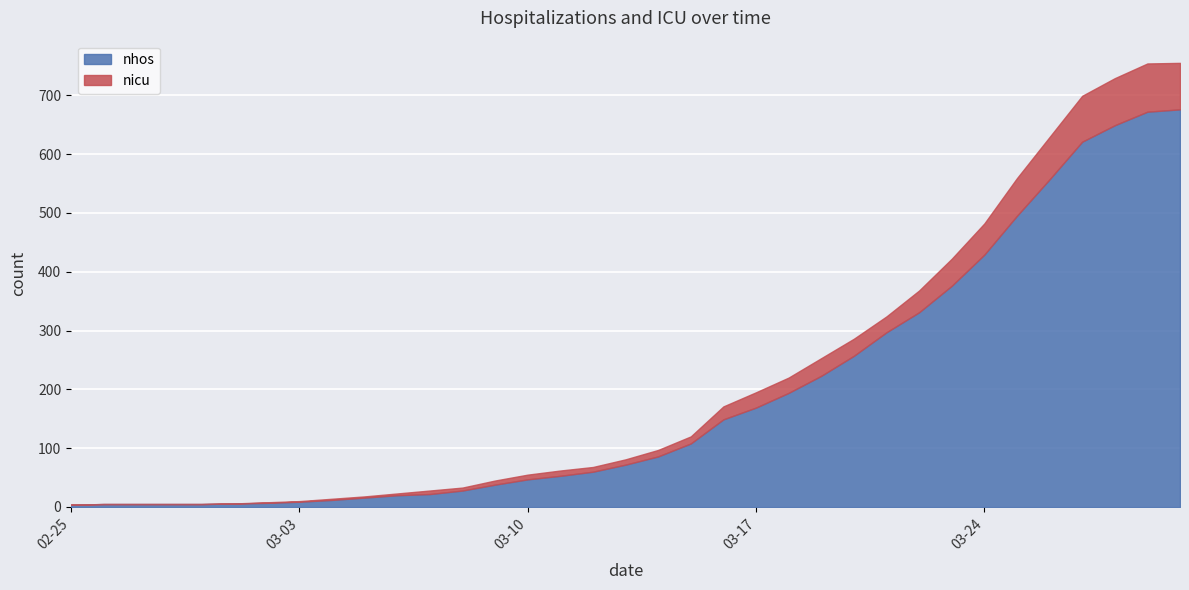

Read the nicu value at 2020-03-28, to the nearest 10.

80